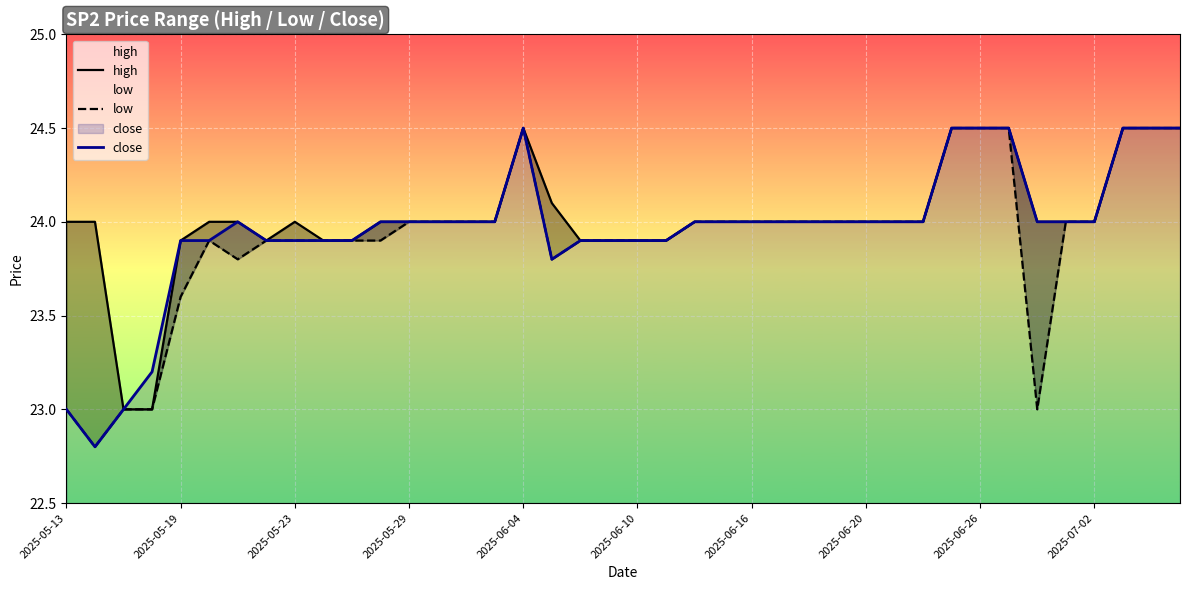

What is the lowest value of the close series?

22.8